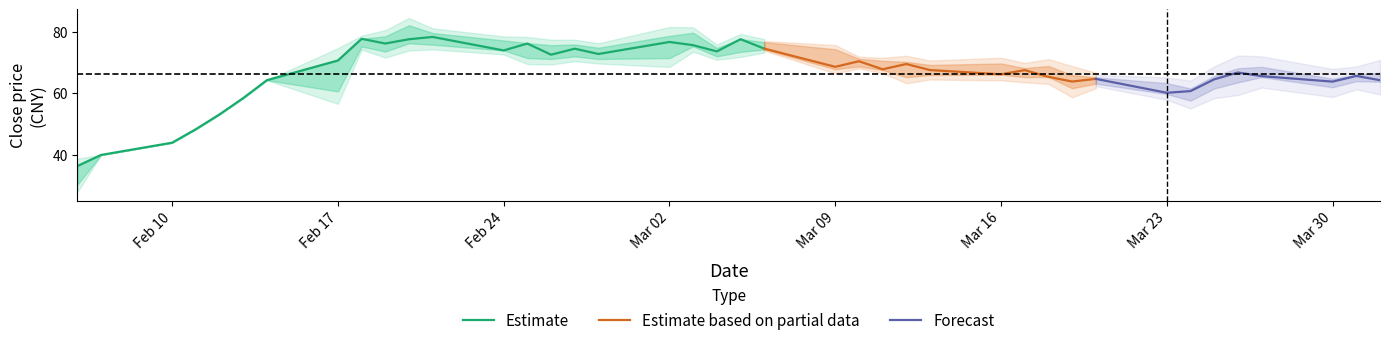

How many lines are shown in the chart?

3